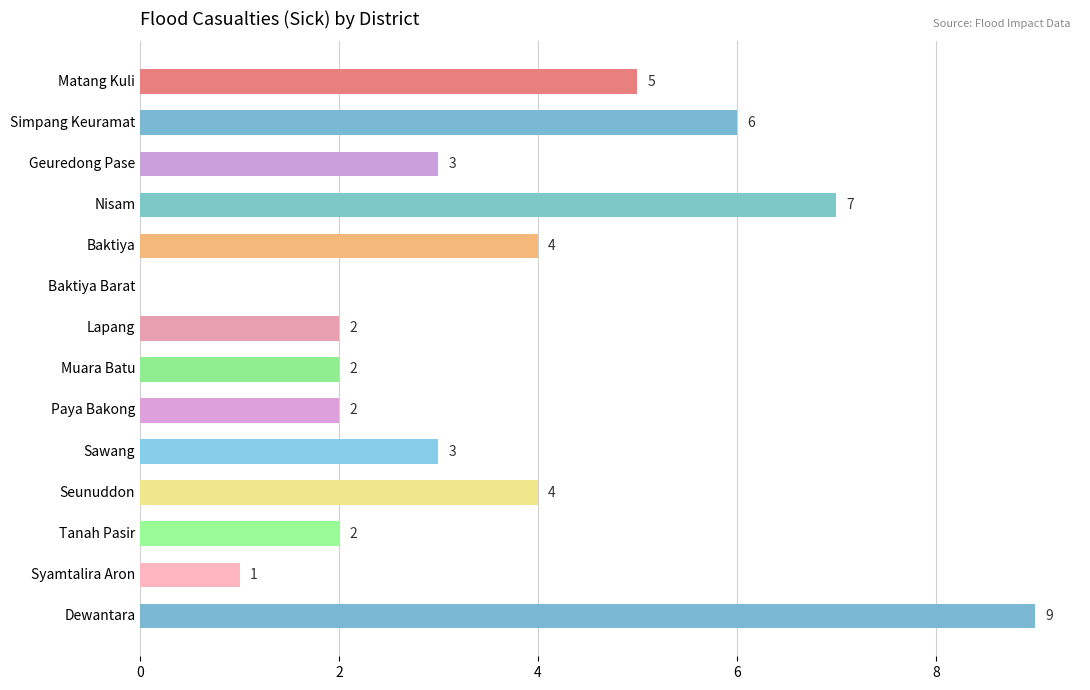

Read the value at Simpang Keuramat.

6